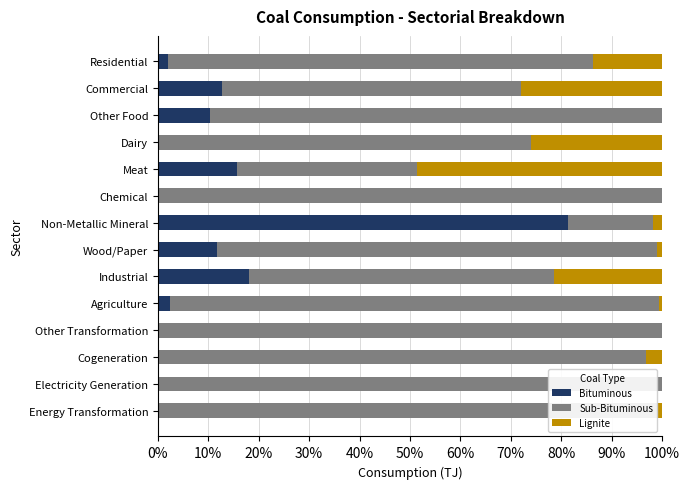

What is the total value across all series at Cogeneration?

100.0